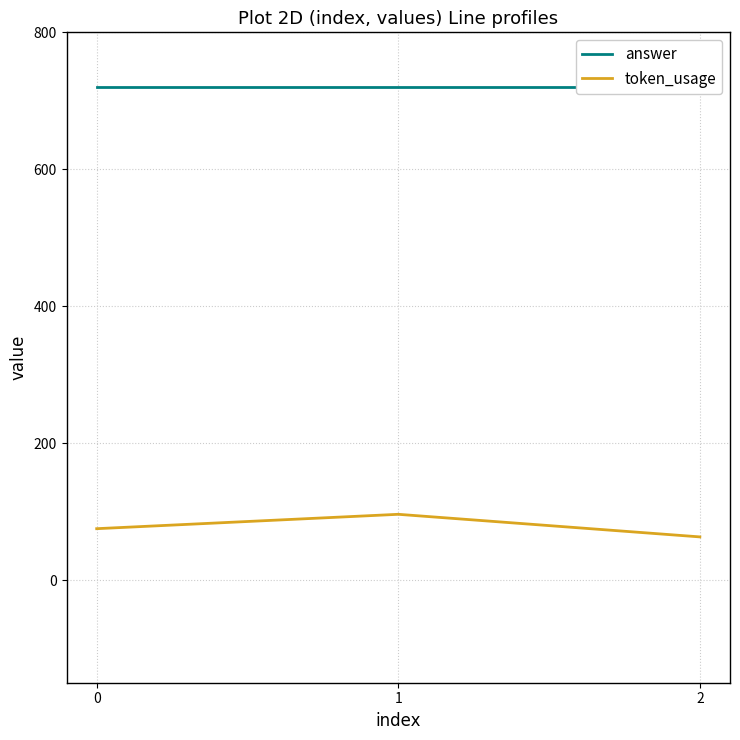

What is the value of the answer point at the 1st from the left?

720